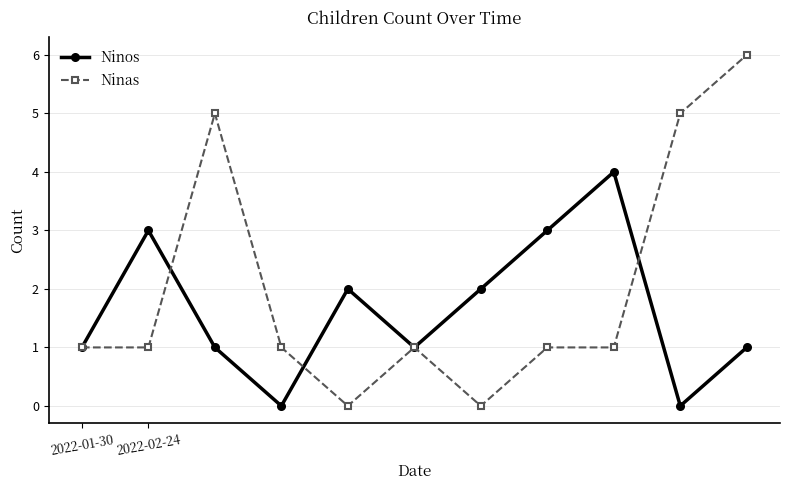

Reading right to left, extract all data points from this chart.

Ninos: 1	0	4	3	2	1	2	0	1	3	1
Ninas: 6	5	1	1	0	1	0	1	5	1	1